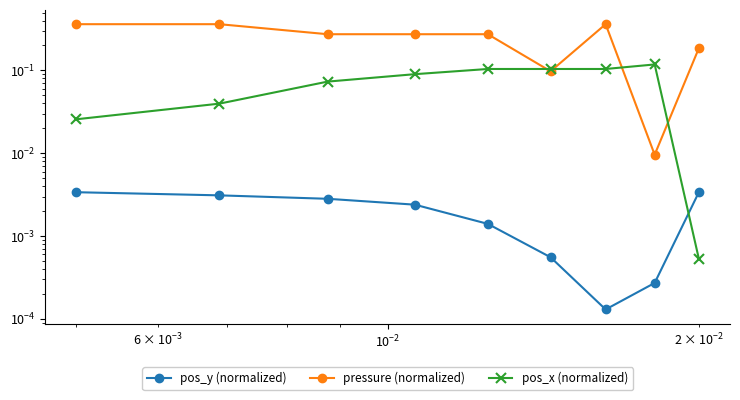

How many lines are shown in the chart?

3